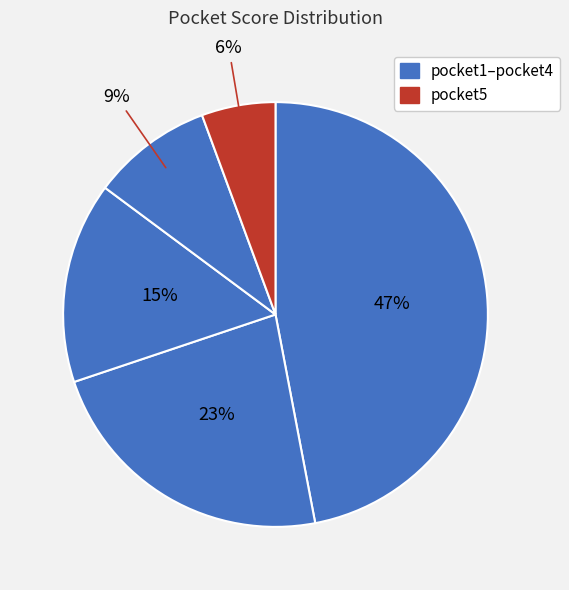

Which category has the smallest portion of the pie?

pocket5